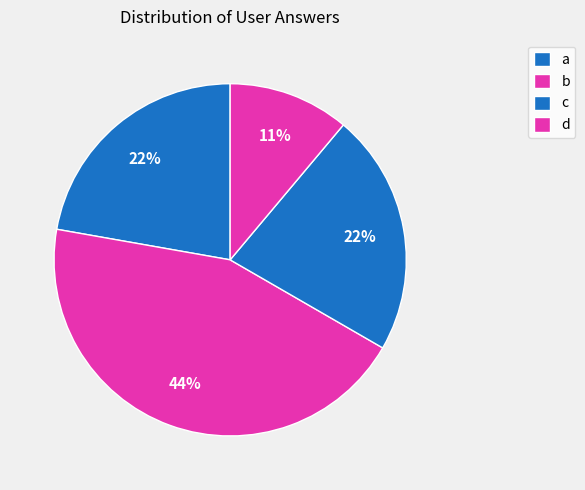

To the nearest percent, what percentage of the pie is c?

22%